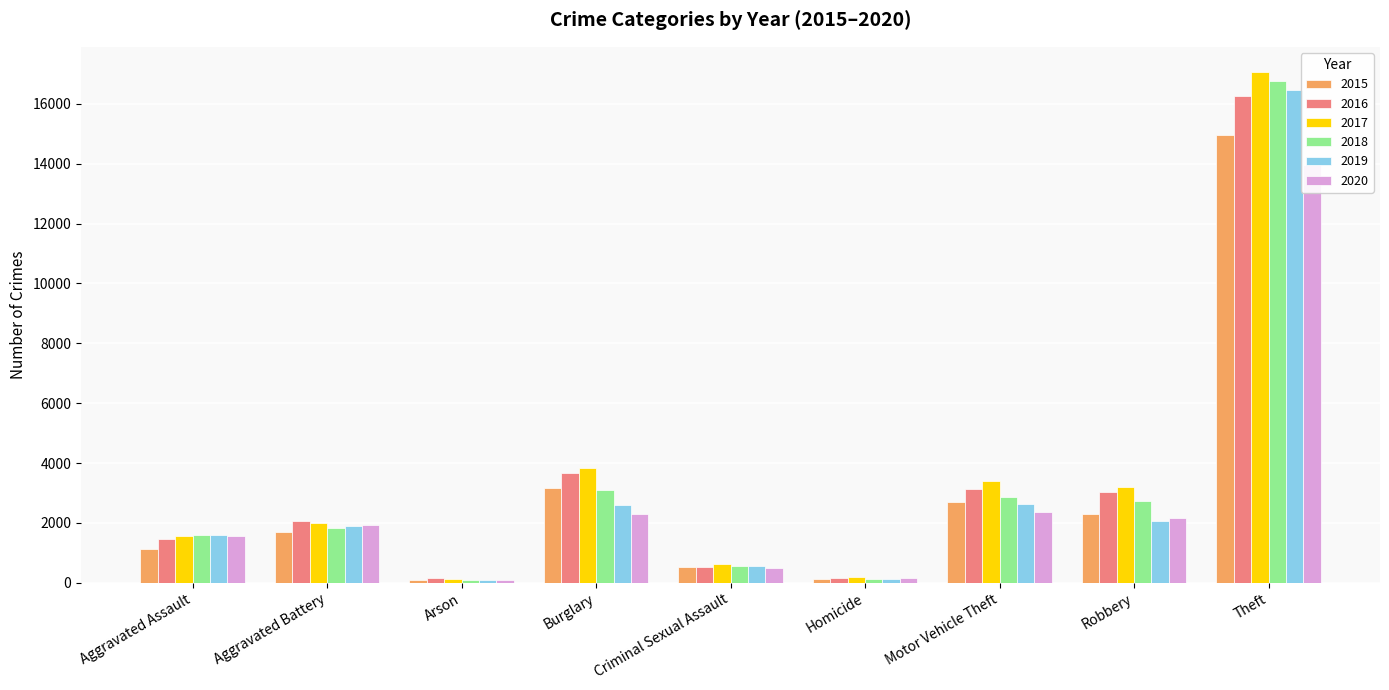

Is it true that 2019 equals 2072 at Robbery?

True